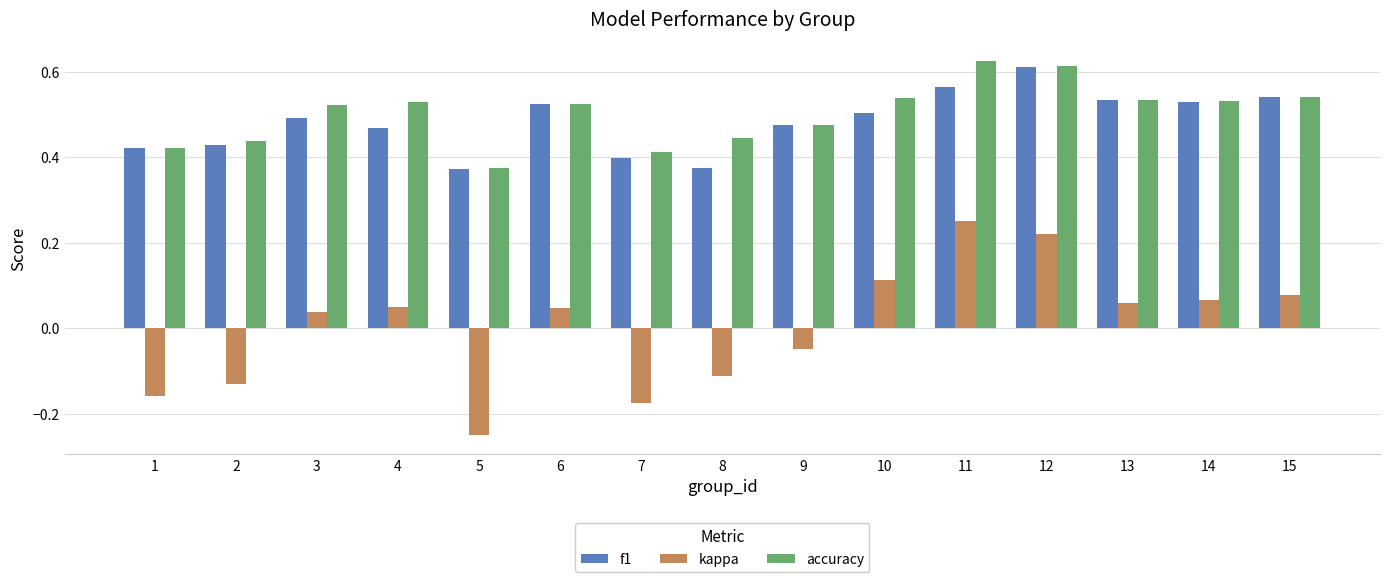

Between 1 and 15, which series saw the biggest shift?

kappa